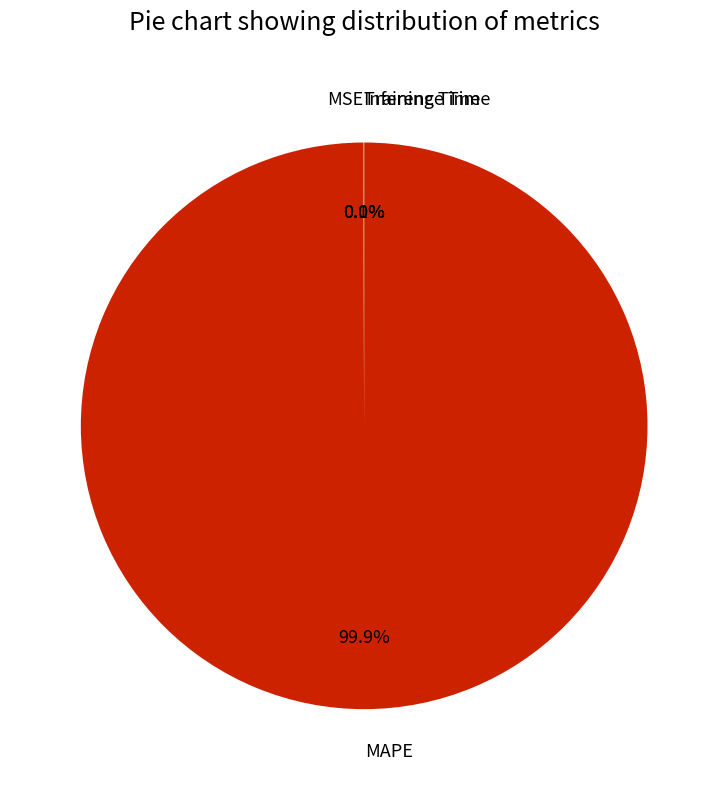

What is the majority slice?

MAPE